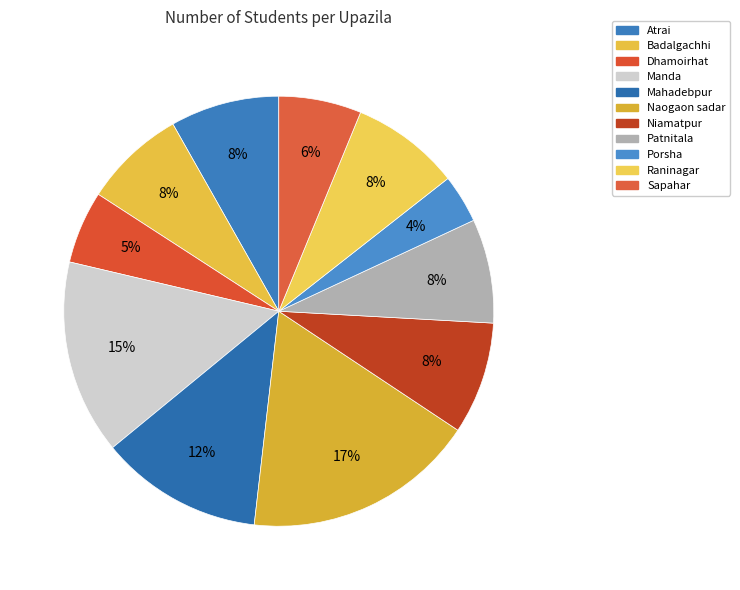

Which slice is the smallest?

Porsha